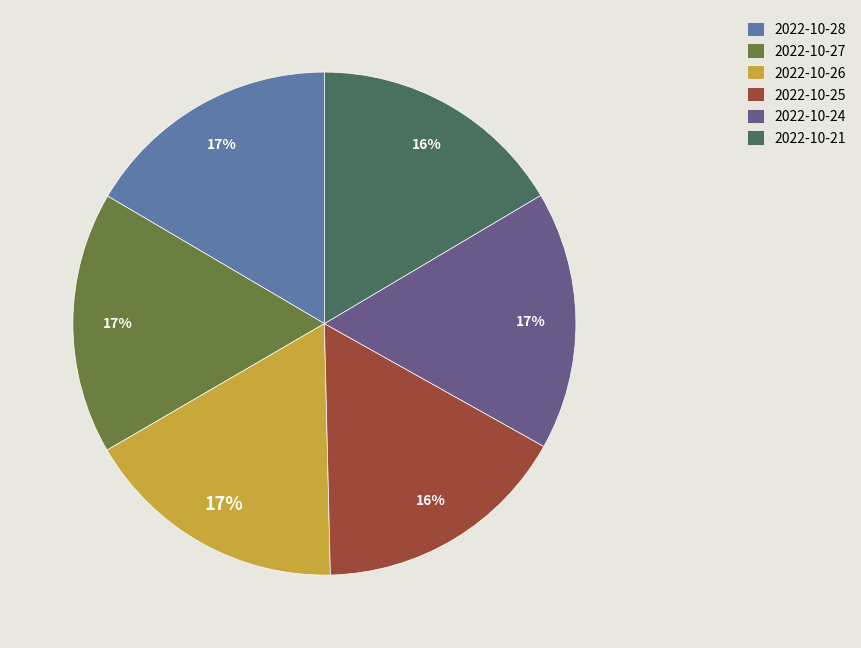

How many segments does this pie chart have?

6